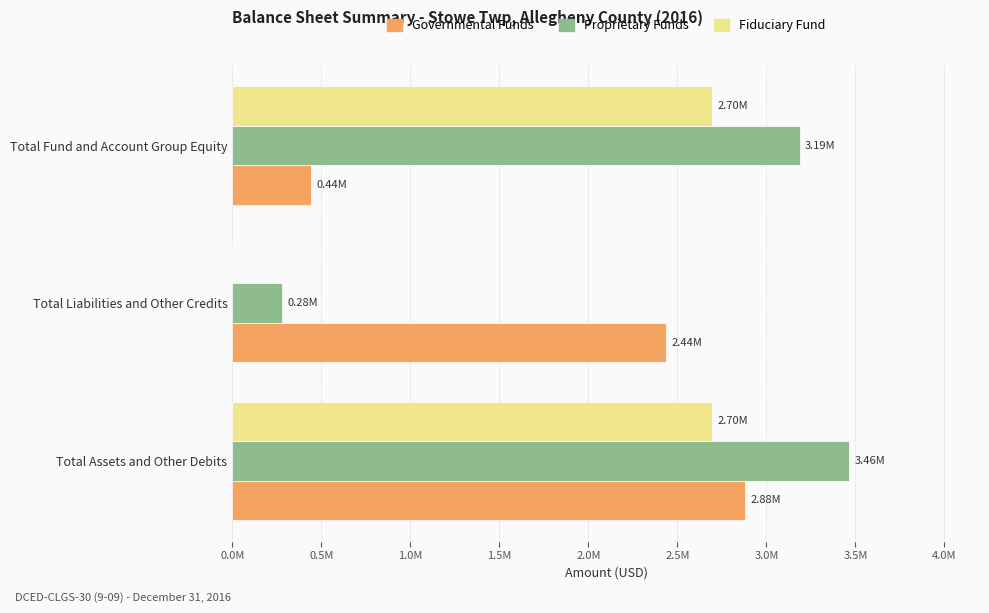

What are all the series names shown in the legend?

Governmental Funds, Proprietary Funds, Fiduciary Fund